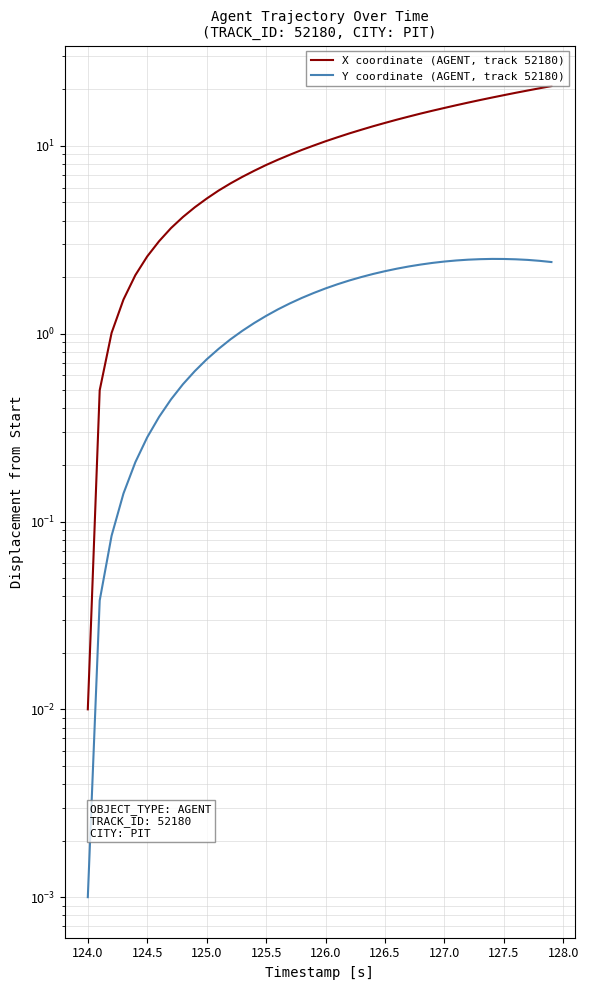

Which series has the largest total across all categories?

X coordinate (AGENT, track 52180)